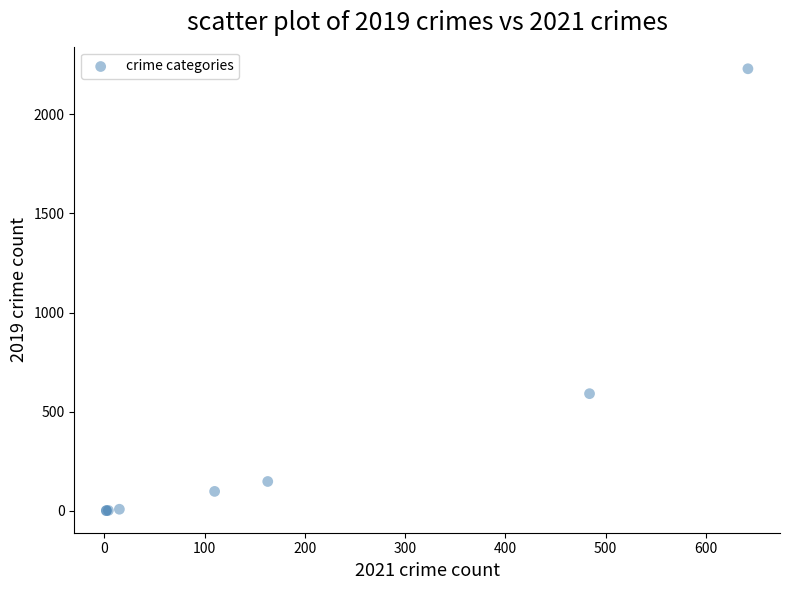

What Y value in the scatter plot is closest to 1115?

591